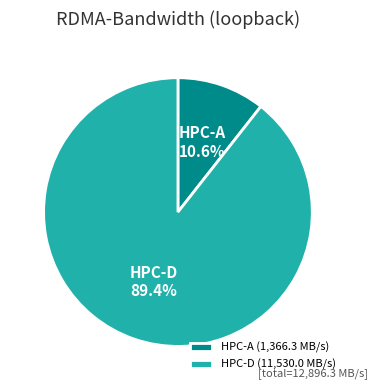

What percentage is the HPC-D slice, to the nearest percent?

89%